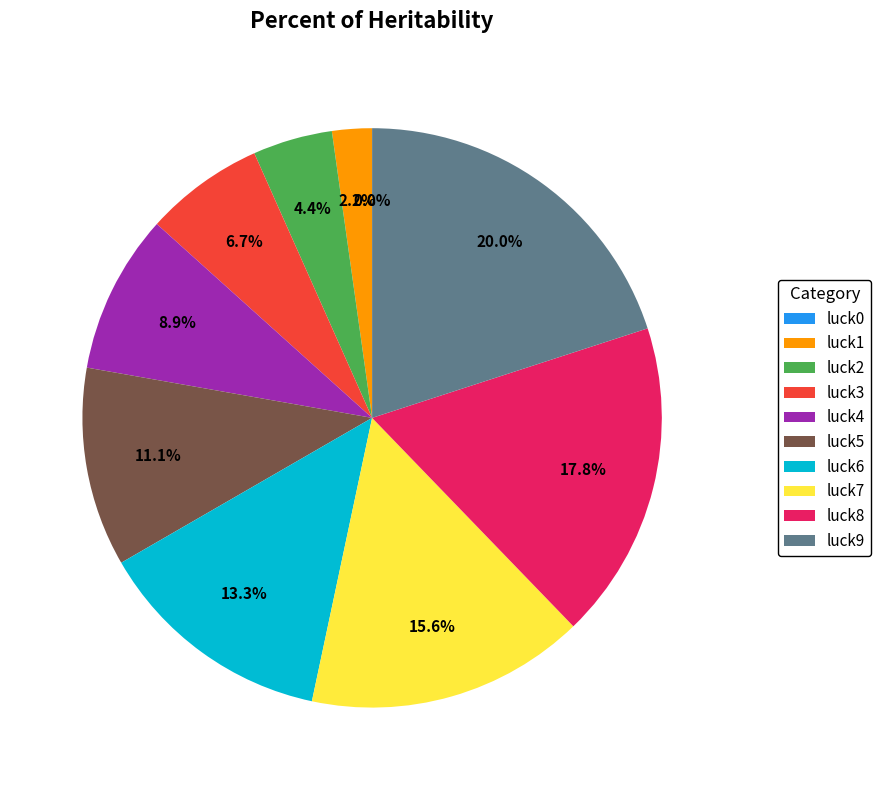

Does luck8 represent more than half of the total?

No